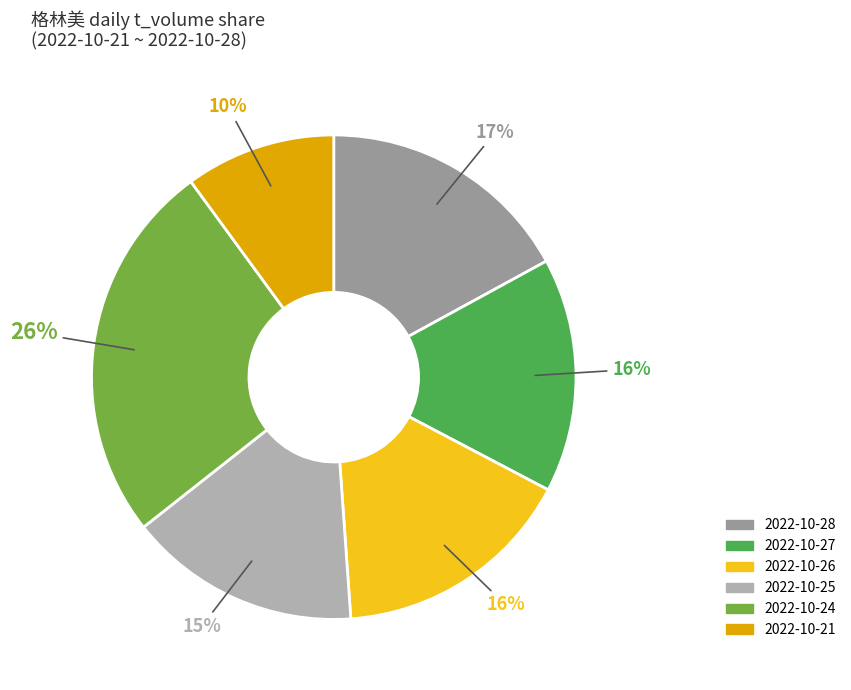

To the nearest percent, what is the difference between the 2022-10-24 and 2022-10-21 slice percentages?

16%